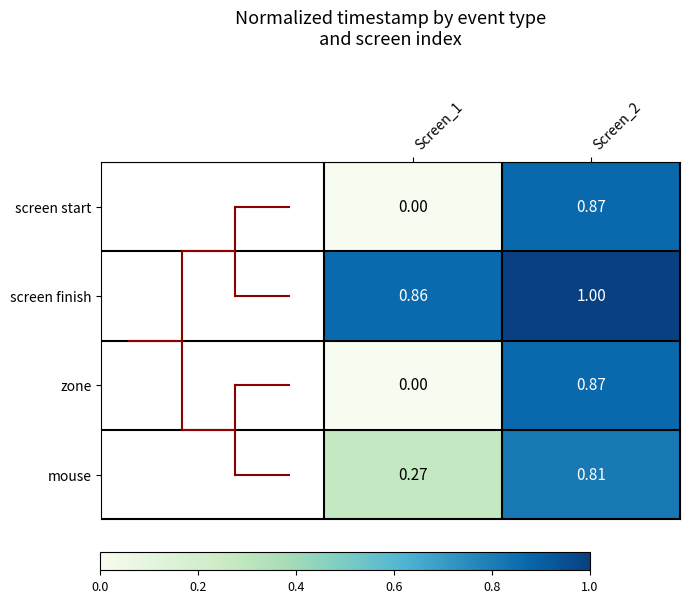

Is the value of screen finish at Screen_1 greater than the value of zone at Screen_2?

No